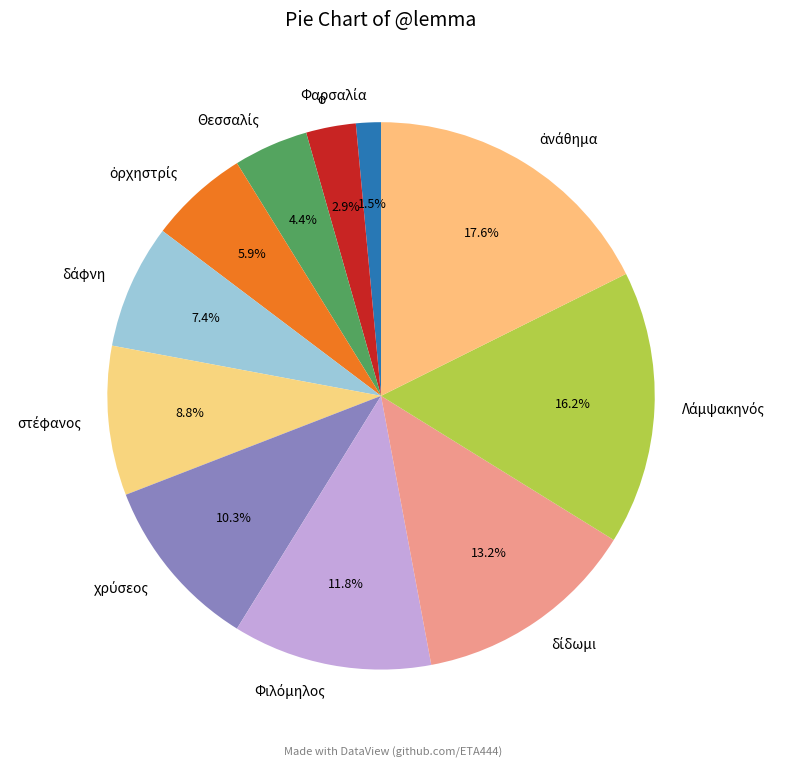

Is there any slice that represents more than half of the pie?

No